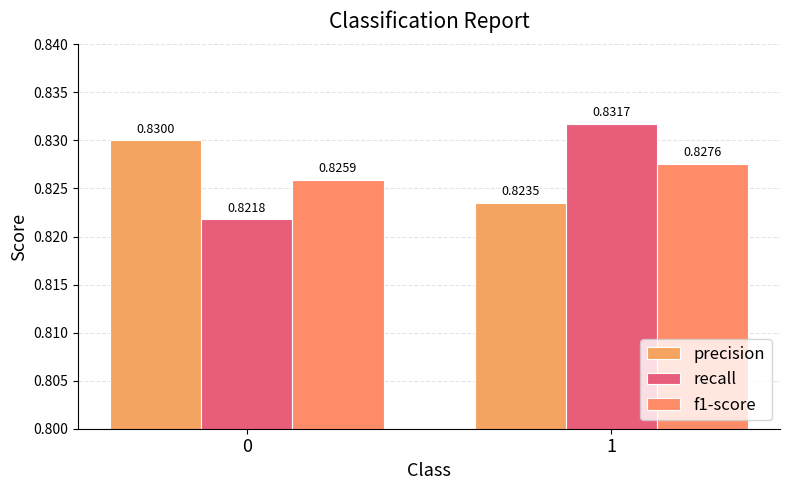

Read the recall value at 1.

0.8